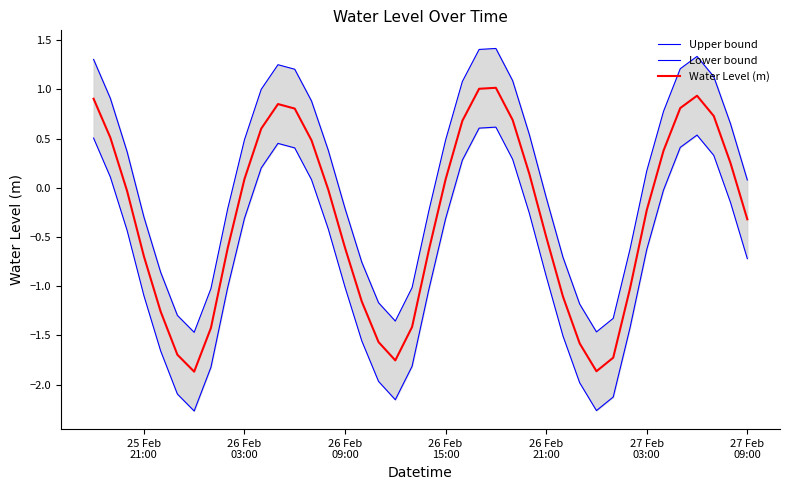

True or false: Lower bound and Water Level (m) intersect in this chart.

False